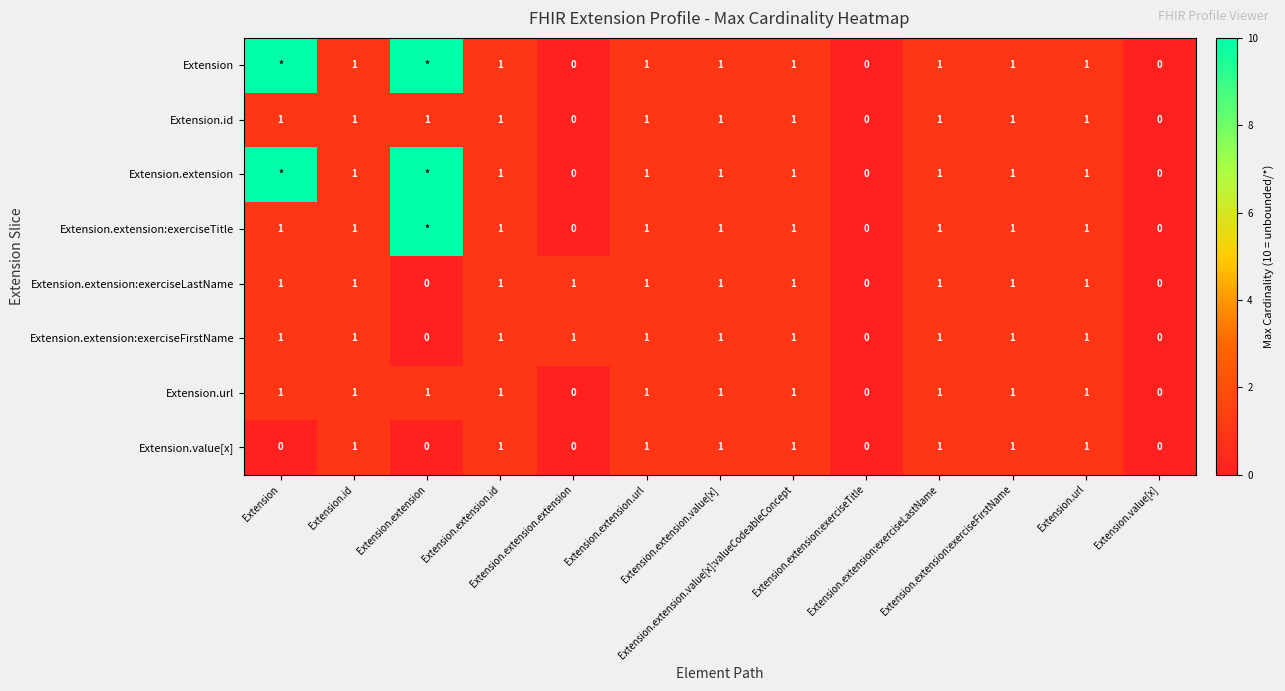

Is it true that Extension.url equals 1 at Extension.url?

True